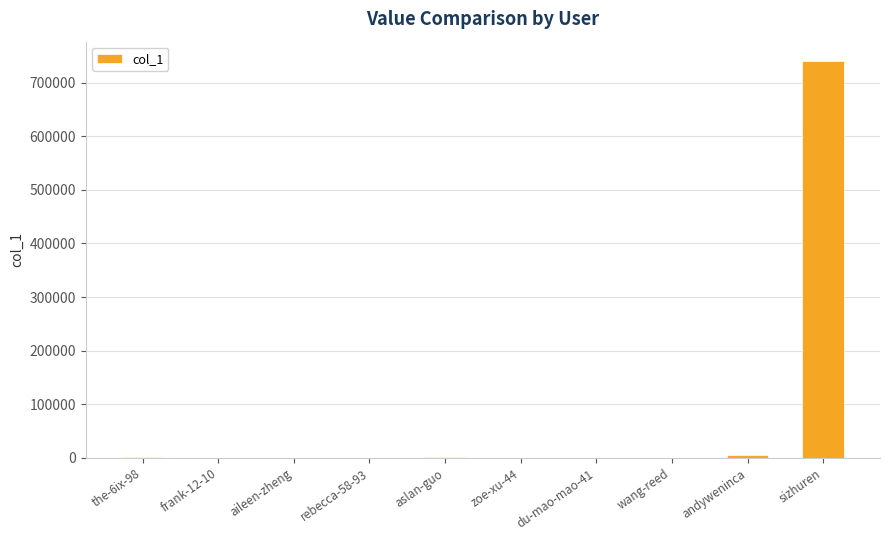

What is the approximate value at frank-12-10?

163